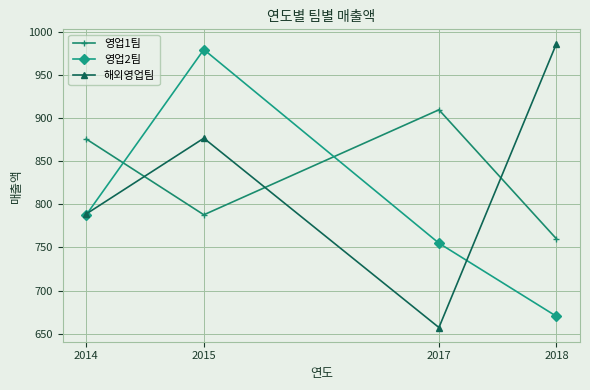

Which label corresponds to the smallest value in the chart?

2017